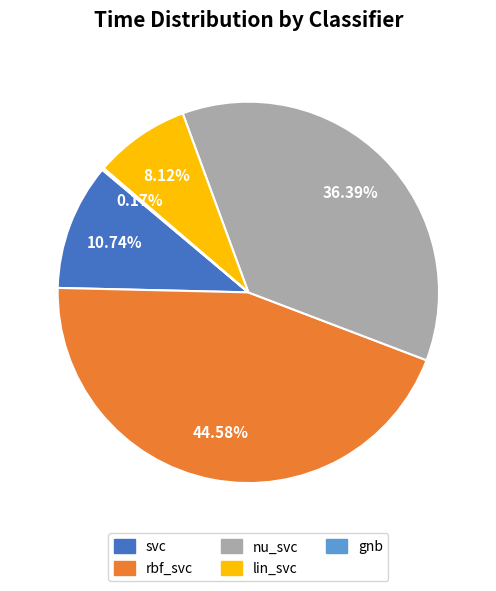

What percentage do lin_svc and svc together represent?

18.9%